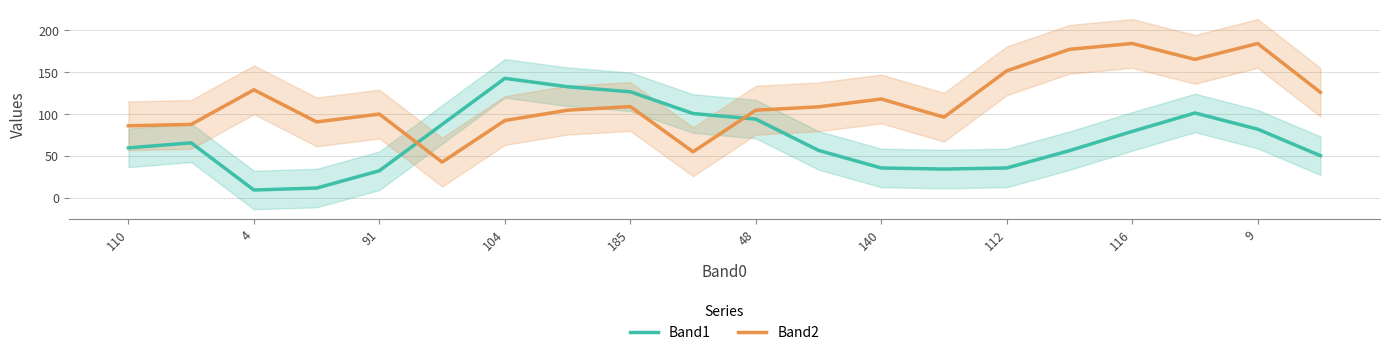

What is the minimum value for Band1?

9.3